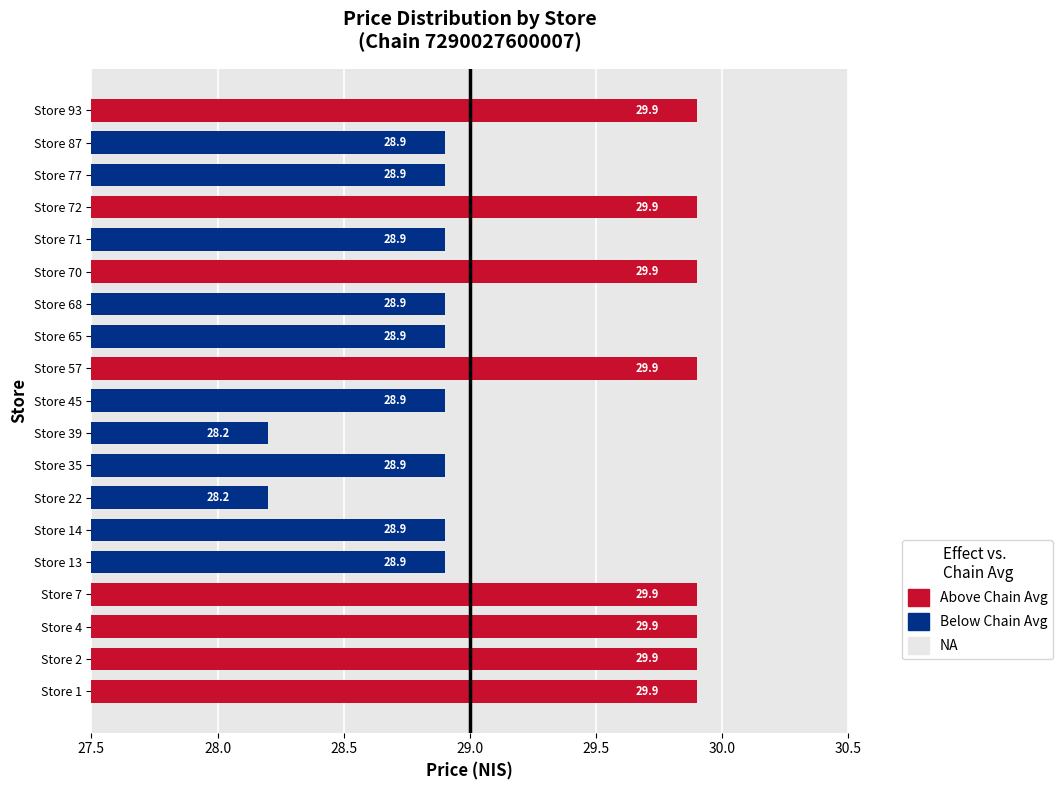

Read the value at Store 2.

29.9